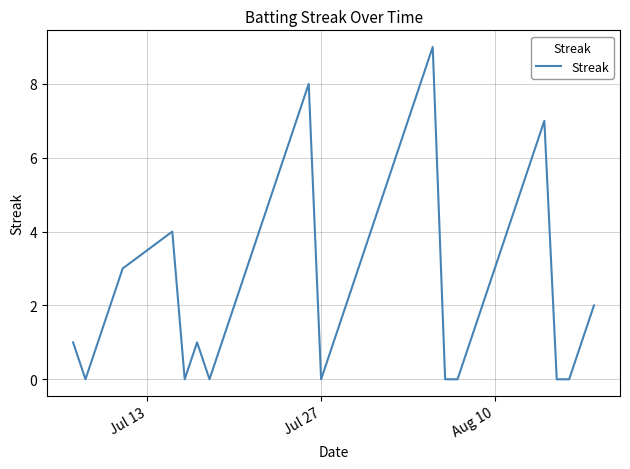

True or false: there are more than 0 points higher than both neighbors.

True